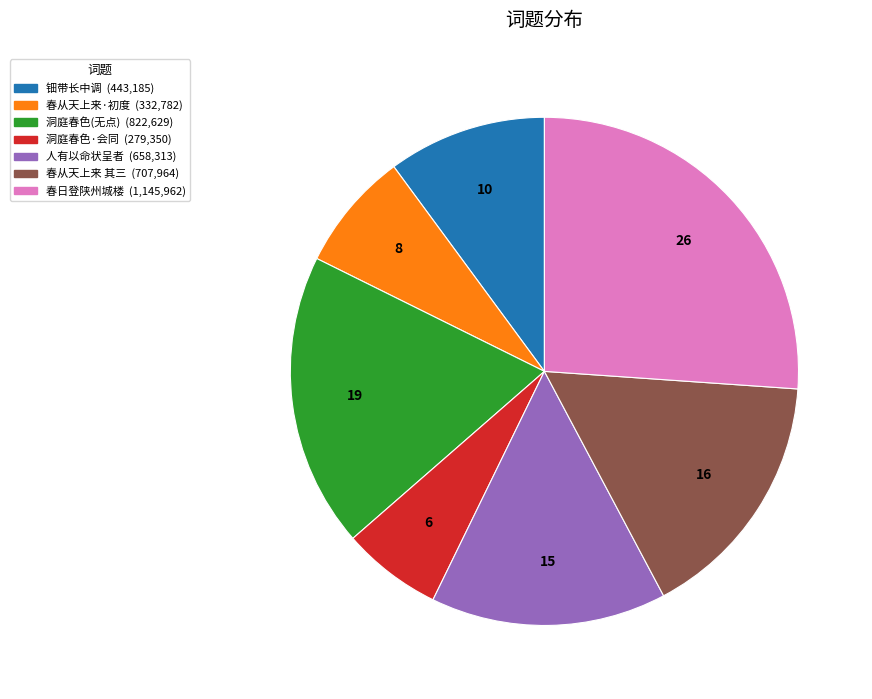

How many slices are in this pie chart?

7